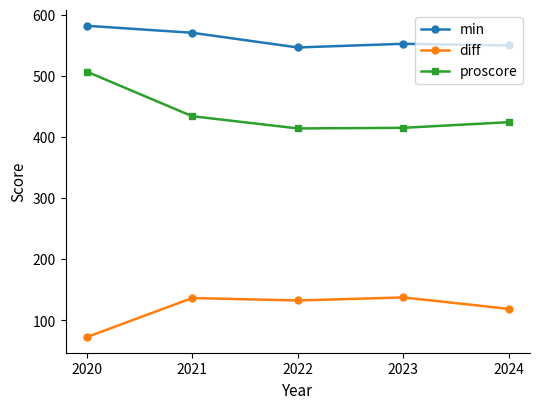

True or false: proscore has more than 0 points higher than both neighbors.

False